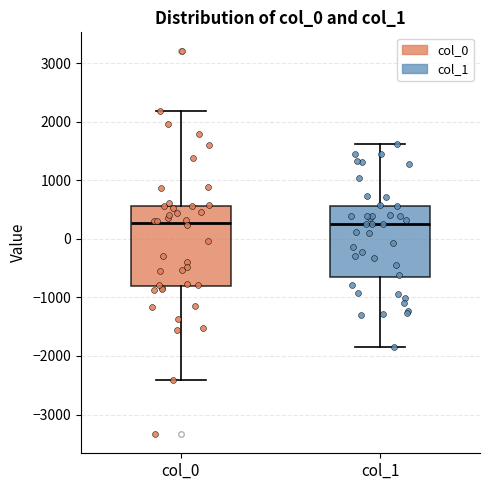

Reading left to right, transcribe this box plot: for each box, give where its median line is, the range the box spans, and where its two whiskers end, as read against the y-axis. The values are not printed on the chart, so give them approximately, as read against the axis.

col_0: median 300, box -800 to 600, whiskers -2400 to 2200
col_1: median 300, box -700 to 600, whiskers -1900 to 1600